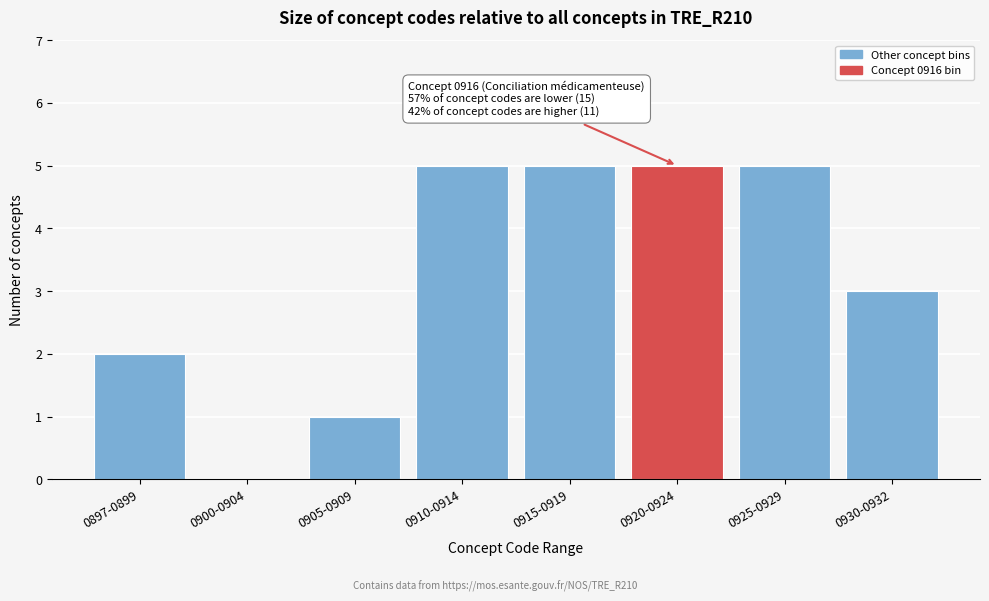

Reading right to left, what are all the values shown in this chart?

0930-0932=3	0925-0929=5	0920-0924=5	0915-0919=5	0910-0914=5	0905-0909=1	0900-0904=0	0897-0899=2